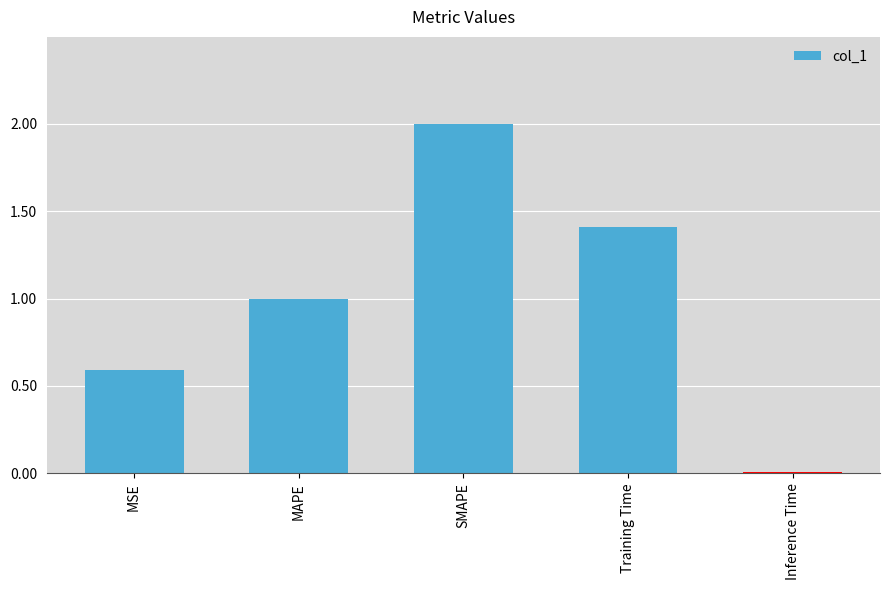

What is the sum of the values at MAPE and MSE?

1.6